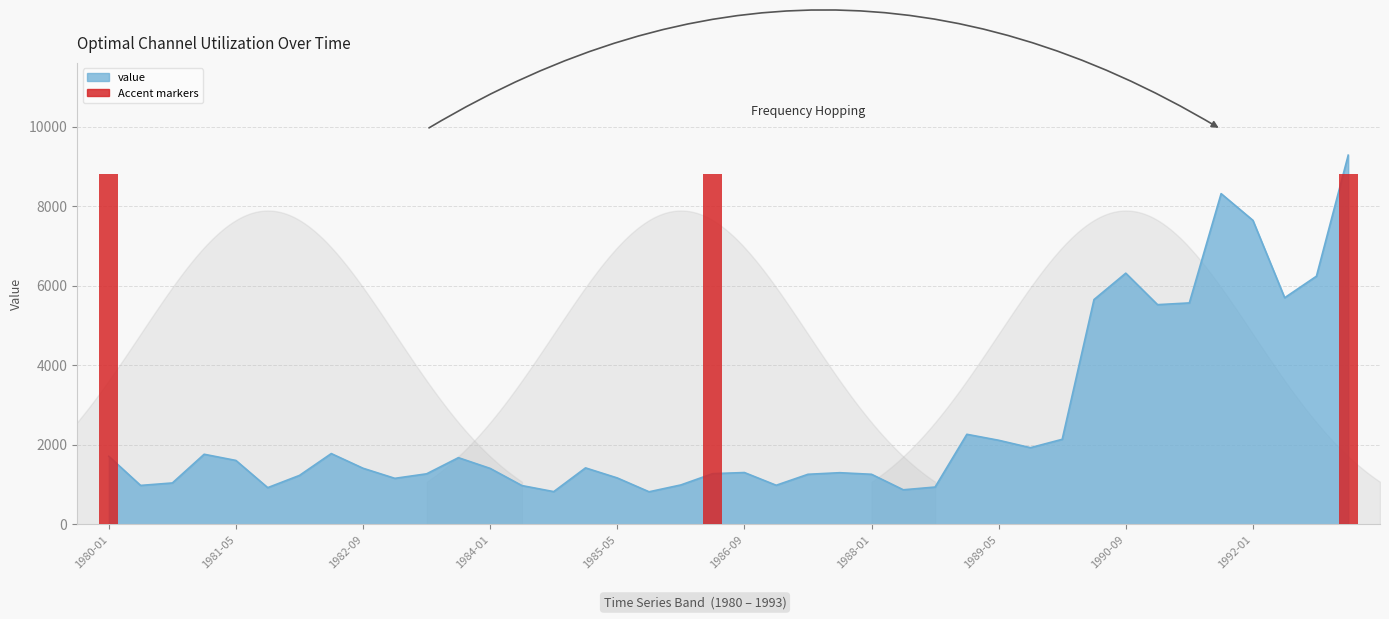

At which label is the value closest to 5050?

1991-01